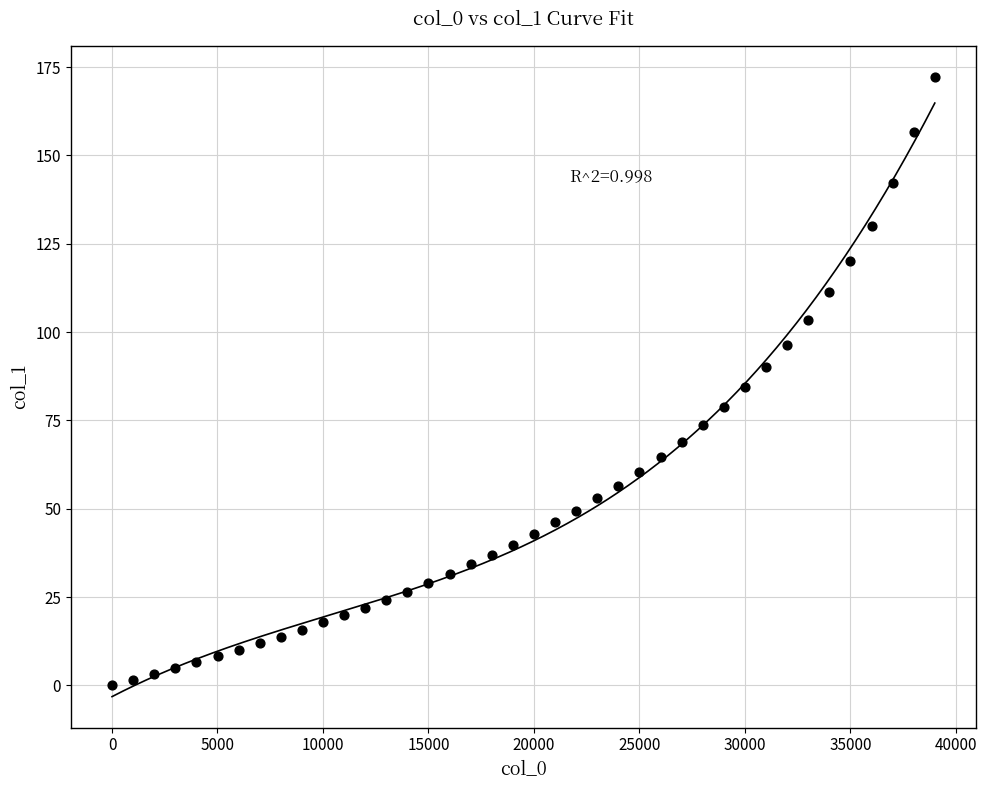

What is the range of X values (max minus min)?

39000.0